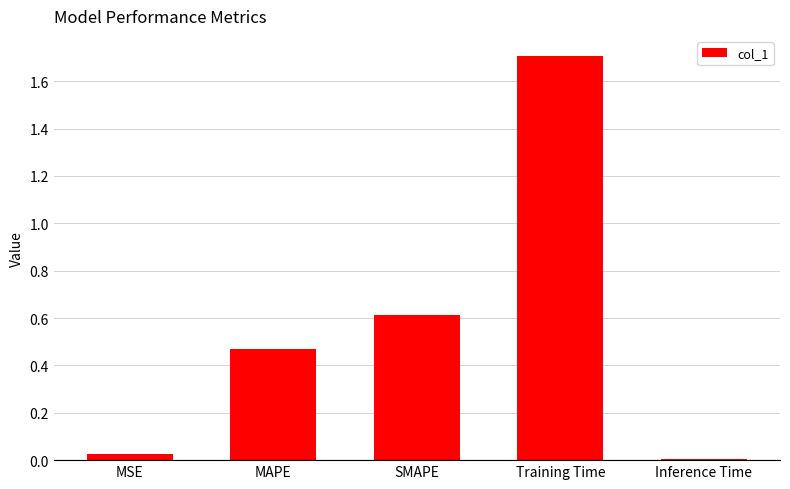

Is it true that the value at SMAPE is 0.9?

False